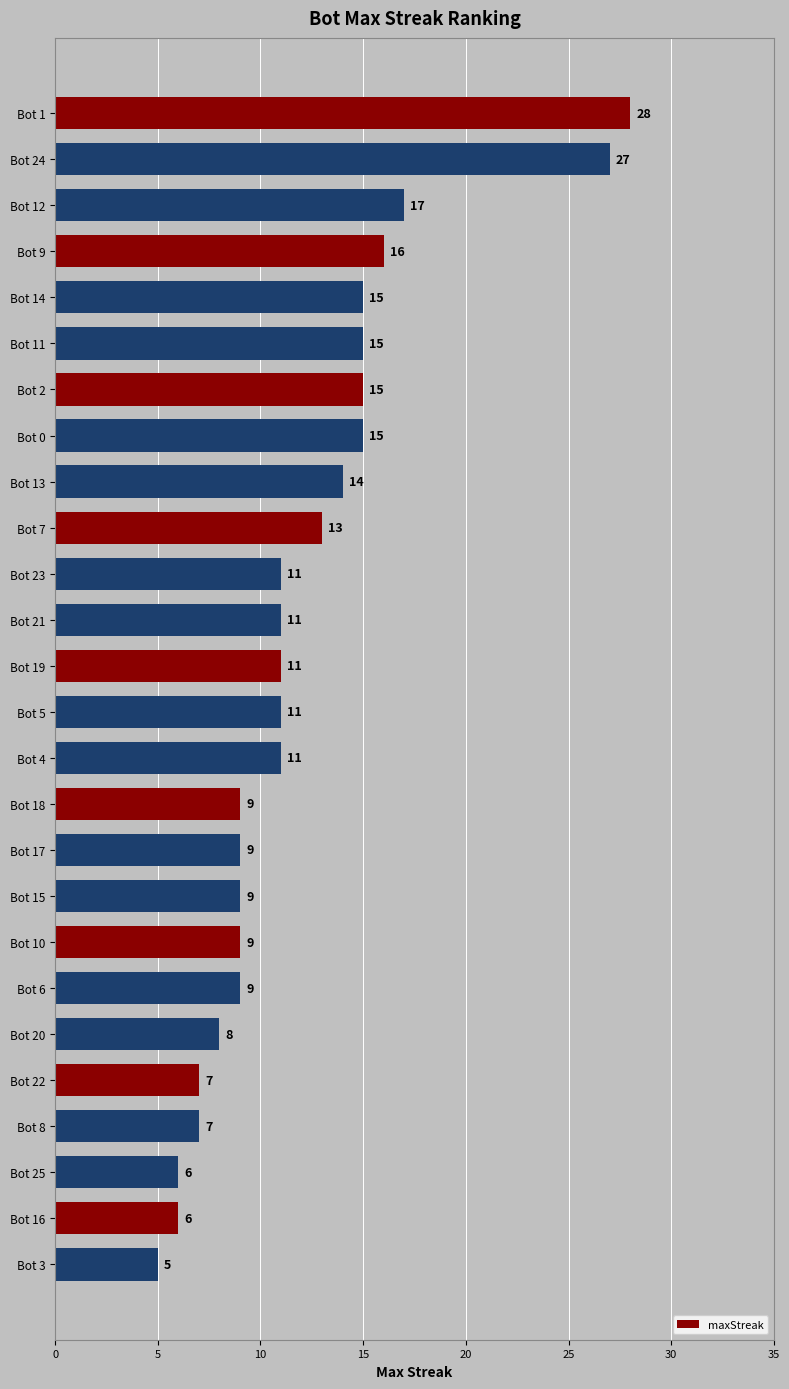

What is the minimum value shown in the chart?

5